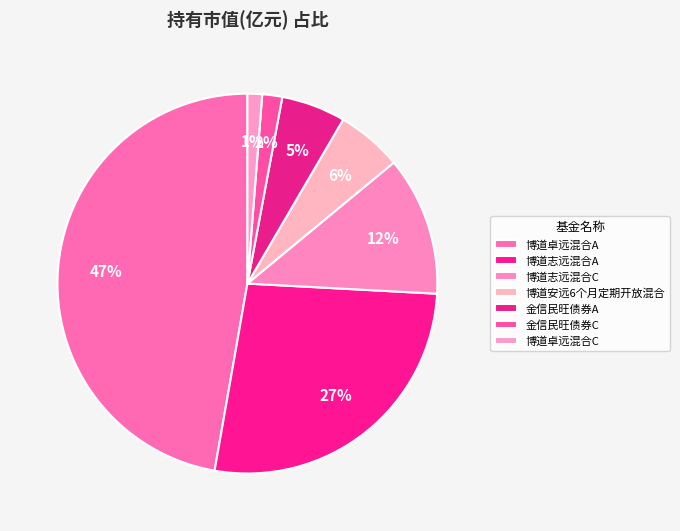

What percentage is the 博道卓远混合A slice, to the nearest percent?

47%